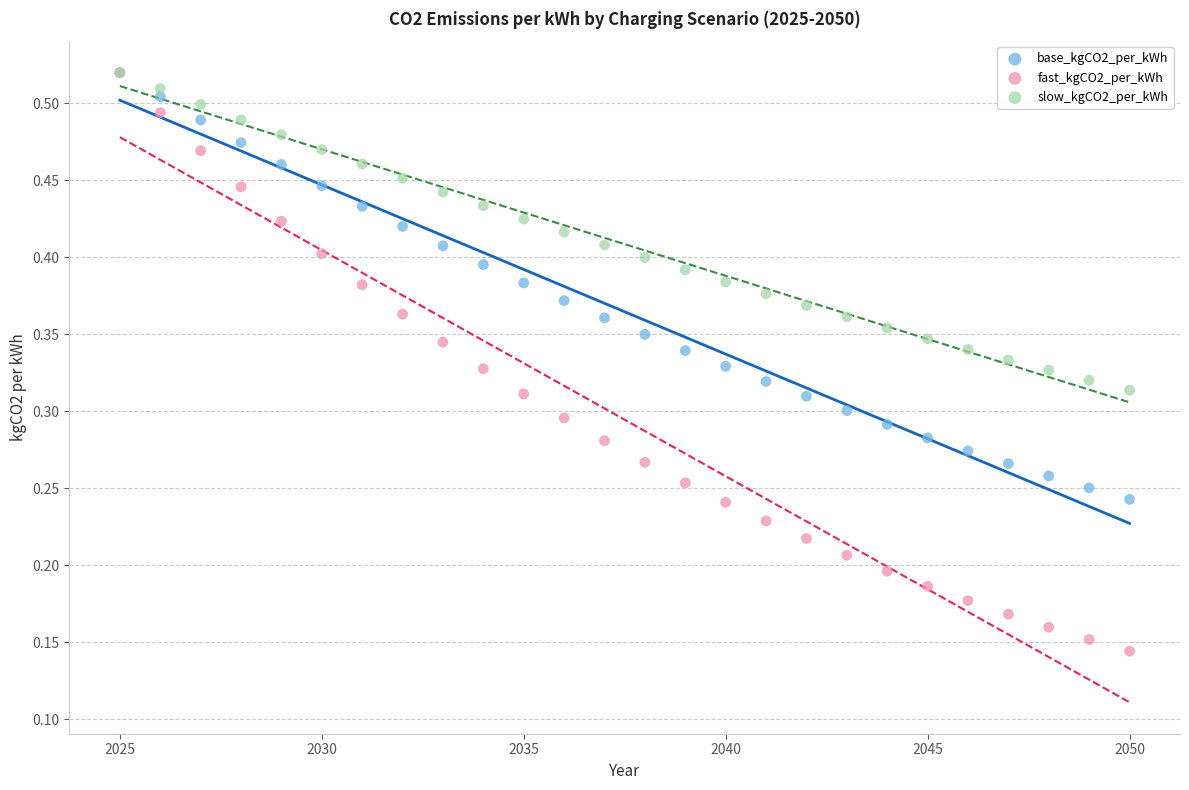

What are all the series names shown in the legend?

base_kgCO2_per_kWh, fast_kgCO2_per_kWh, slow_kgCO2_per_kWh